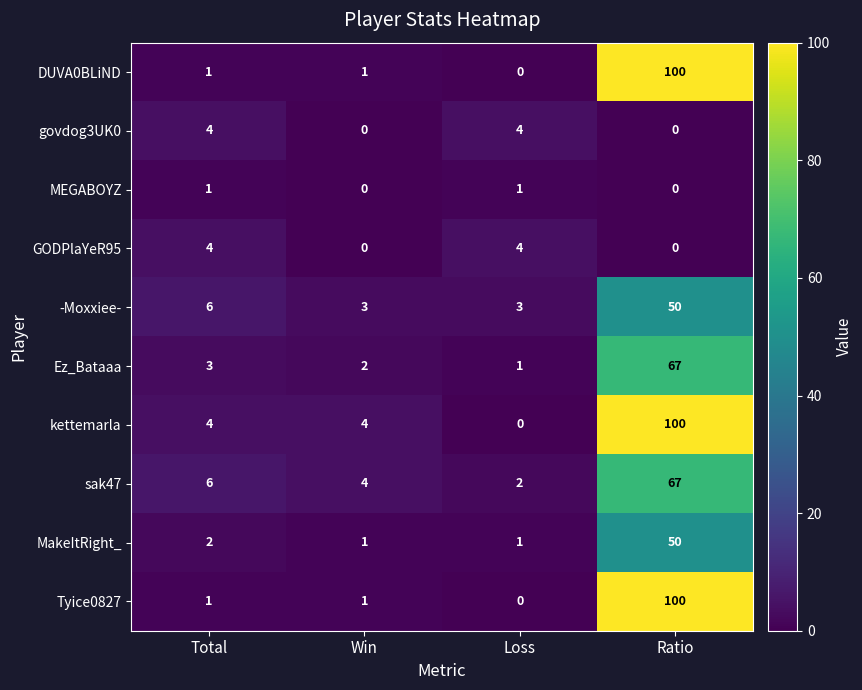

What is the maximum value for Tyice0827?

100